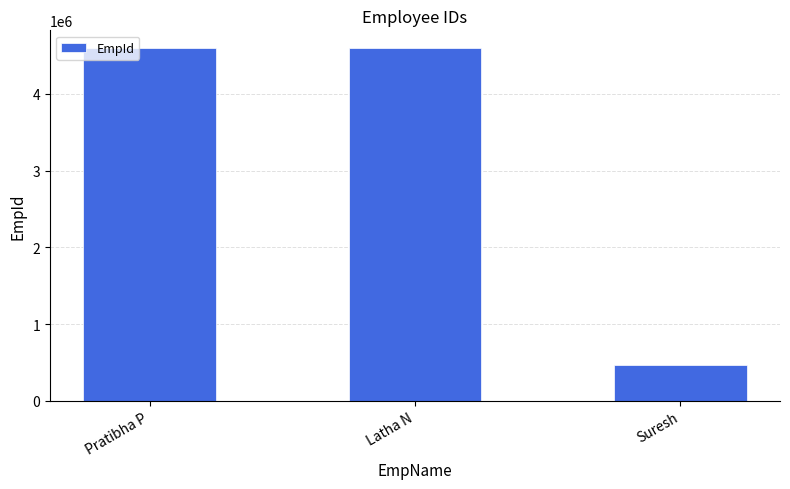

At which category does the chart reach its minimum across all series?

Suresh